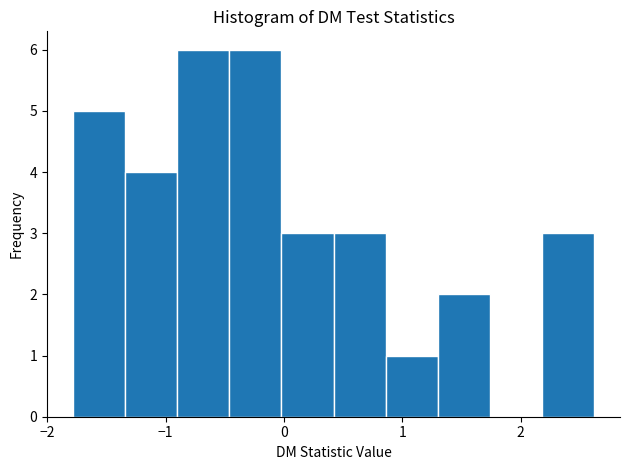

Reading left to right, transcribe this chart: for each bar, give the range it covers on the x-axis and its height. Neither the bar edges nor the heights are printed on the chart, so give them approximately, as read against the axes.

-1.8 to -1.3: 5
-1.3 to -0.9: 4
-0.9 to -0.5: 6
-0.5 to 0.0: 6
0.0 to 0.4: 3
0.4 to 0.9: 3
0.9 to 1.3: 1
1.3 to 1.7: 2
1.7 to 2.2: 0
2.2 to 2.6: 3